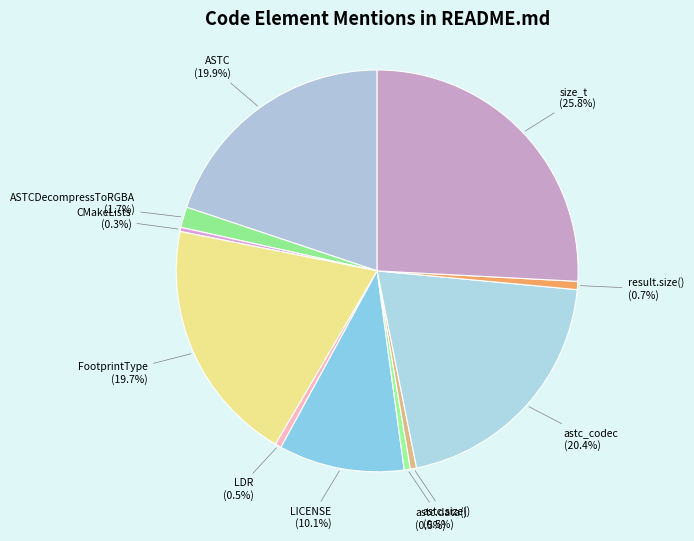

What is the ratio of the value at LICENSE to the value at result.size()?

15.2